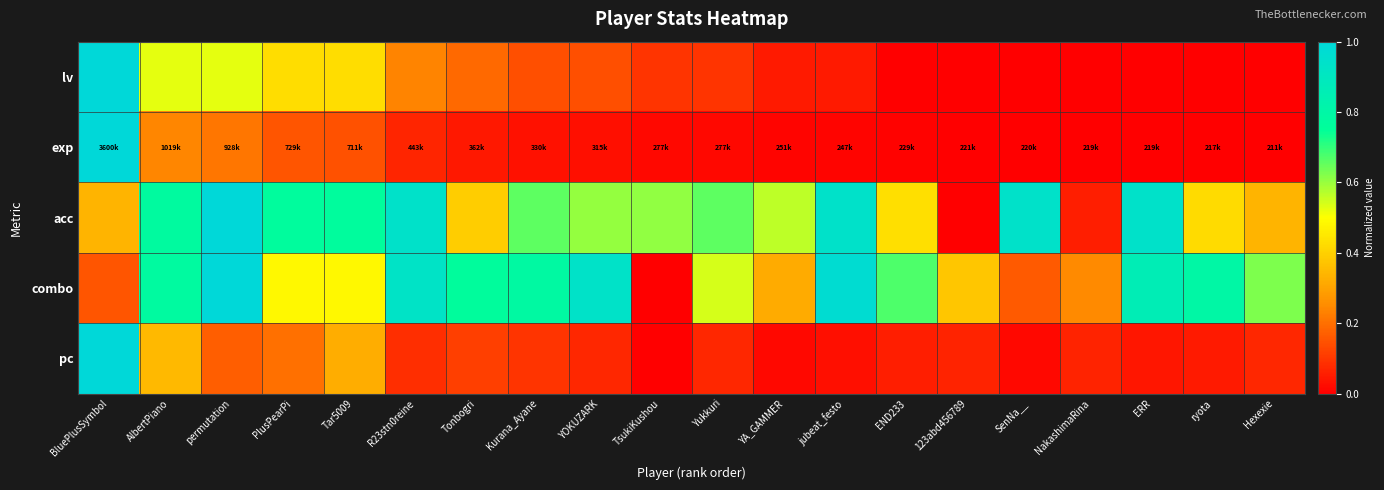

Reading right to left, extract all data points from this chart.

lv: Hexexie=0.0	ryota=0.0	ERR=0.0	NakashimaRina=0.0	SenNa__=0.0	123abd456789=0.0	END233=0.0	jubeat_festo=0.0	YA_GAMMER=0.0	Yukkuri=0.1	TsukiKushou=0.1	YOKUZARK=0.1	Kurana_Ayane=0.1	Tonbogri=0.2	R23stn0reine=0.2	Tar5009=0.4	PlusPearPi=0.4	permutation=0.5	AlbertPiano=0.5	BluePlusSymbol=1.0
exp: Hexexie=0.0	ryota=0.0	ERR=0.0	NakashimaRina=0.0	SenNa__=0.0	123abd456789=0.0	END233=0.0	jubeat_festo=0.0	YA_GAMMER=0.0	Yukkuri=0.0	TsukiKushou=0.0	YOKUZARK=0.0	Kurana_Ayane=0.0	Tonbogri=0.0	R23stn0reine=0.1	Tar5009=0.1	PlusPearPi=0.2	permutation=0.2	AlbertPiano=0.2	BluePlusSymbol=1.0
acc: Hexexie=0.3	ryota=0.4	ERR=0.9	NakashimaRina=0.1	SenNa__=0.9	123abd456789=0.0	END233=0.4	jubeat_festo=0.9	YA_GAMMER=0.6	Yukkuri=0.7	TsukiKushou=0.6	YOKUZARK=0.6	Kurana_Ayane=0.7	Tonbogri=0.4	R23stn0reine=0.9	Tar5009=0.8	PlusPearPi=0.8	permutation=1.0	AlbertPiano=0.8	BluePlusSymbol=0.3
combo: Hexexie=0.6	ryota=0.8	ERR=0.9	NakashimaRina=0.2	SenNa__=0.2	123abd456789=0.4	END233=0.7	jubeat_festo=1.0	YA_GAMMER=0.3	Yukkuri=0.5	TsukiKushou=0.0	YOKUZARK=0.9	Kurana_Ayane=0.8	Tonbogri=0.8	R23stn0reine=0.9	Tar5009=0.5	PlusPearPi=0.5	permutation=1.0	AlbertPiano=0.8	BluePlusSymbol=0.2
pc: Hexexie=0.1	ryota=0.0	ERR=0.0	NakashimaRina=0.1	SenNa__=0.0	123abd456789=0.1	END233=0.1	jubeat_festo=0.0	YA_GAMMER=0.0	Yukkuri=0.1	TsukiKushou=0.0	YOKUZARK=0.1	Kurana_Ayane=0.1	Tonbogri=0.1	R23stn0reine=0.1	Tar5009=0.3	PlusPearPi=0.2	permutation=0.2	AlbertPiano=0.4	BluePlusSymbol=1.0